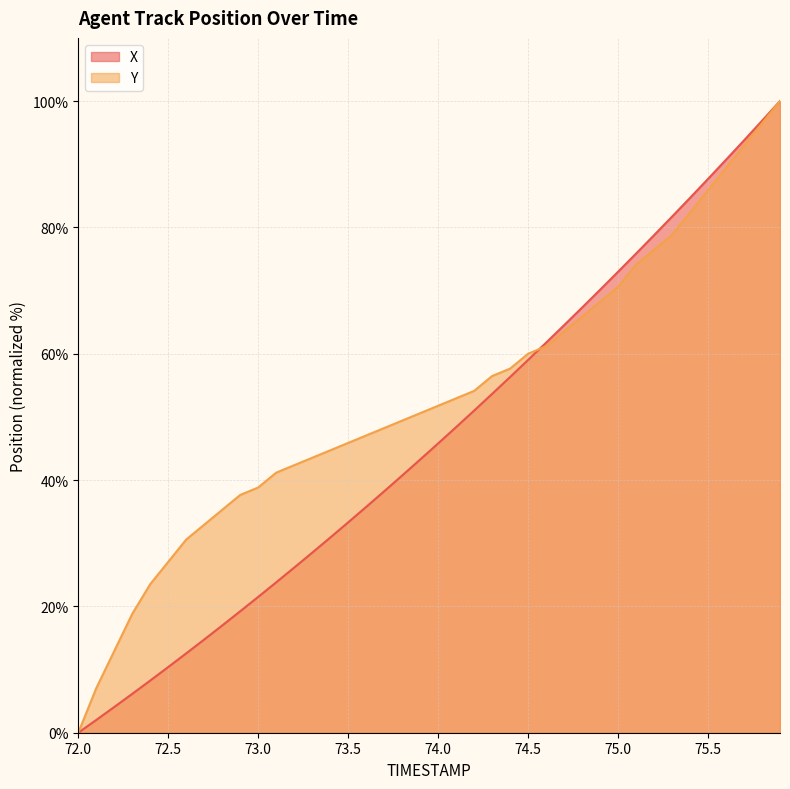

What is the value of the Y point at the 21st from the left?

51.8